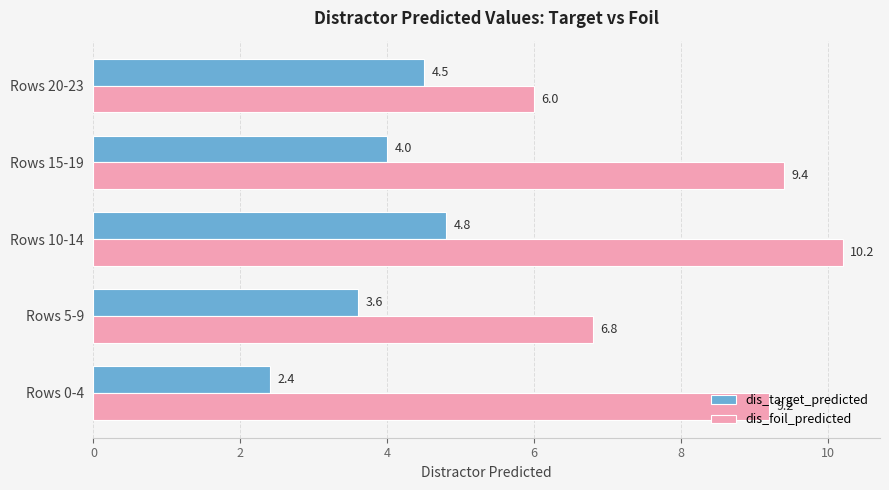

Is it true that dis_target_predicted equals 6.3 at Rows 5-9?

False